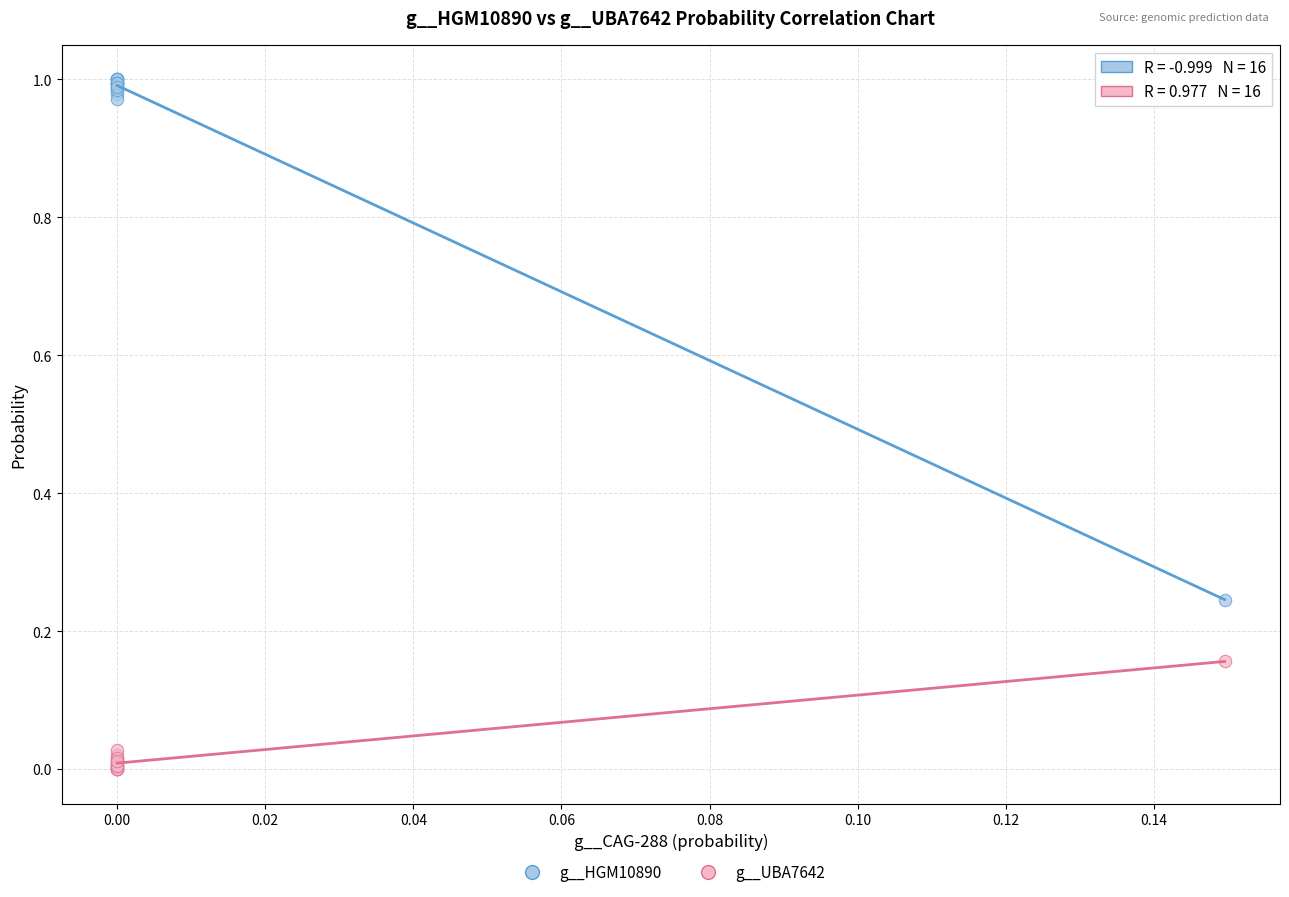

Which series contains the highest Y value?

g__HGM10890